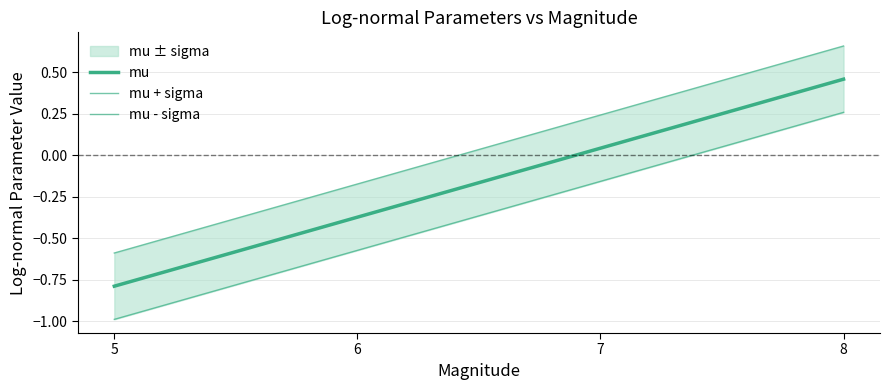

What is the value of the mu point at the 1st from the left?

-0.8